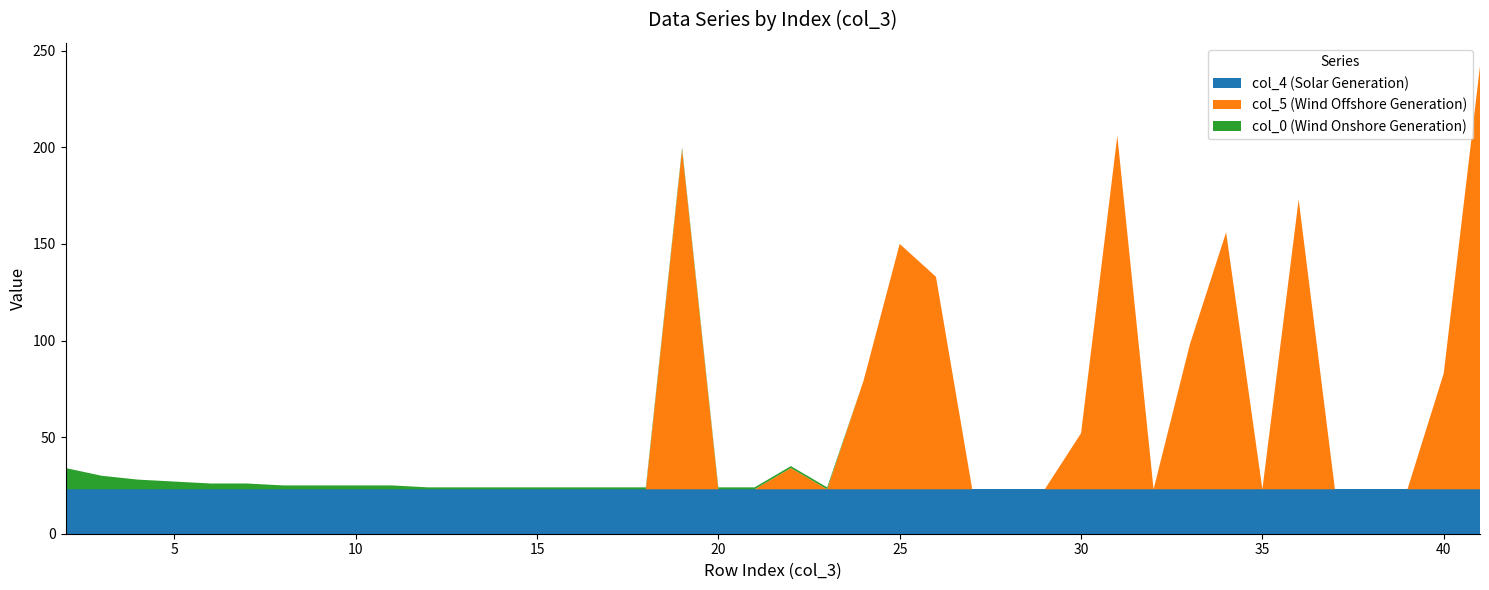

Reading right to left, transcribe all the data shown in this chart.

col_3 (index): 41	40	39	38	37	36	35	34	33	32	31	30	29	28	27	26	25	24	23	22	21	20	19	18	17	16	15	14	13	12	11	10	9	8	7	6	5	4	3	2
col_5: 219	60	0	0	0	150	0	133	75	0	183	29	0	0	0	110	127	56	0	11	0	0	176	0	0	0	0	0	0	0	0	0	0	0	0	0	0	0	0	0
col_0: 0	0	0	0	0	0	0	0	0	0	0	0	0	0	0	0	0	0	1	1	1	1	1	1	1	1	1	1	1	1	2	2	2	2	3	3	4	5	7	11
col_4: 23	23	23	23	23	23	23	23	23	23	23	23	23	23	23	23	23	23	23	23	23	23	23	23	23	23	23	23	23	23	23	23	23	23	23	23	23	23	23	23